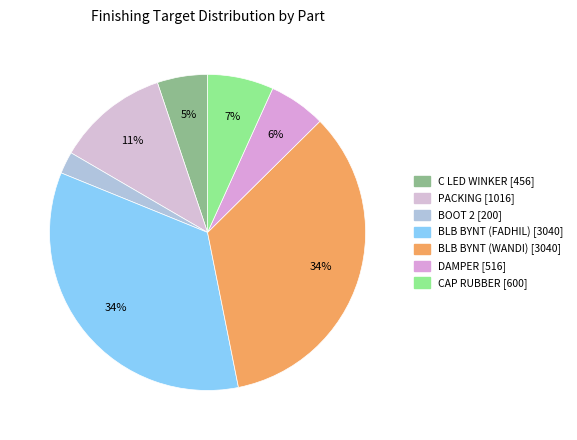

Which category has the biggest portion of the pie?

BLB BYNT (FADHIL)